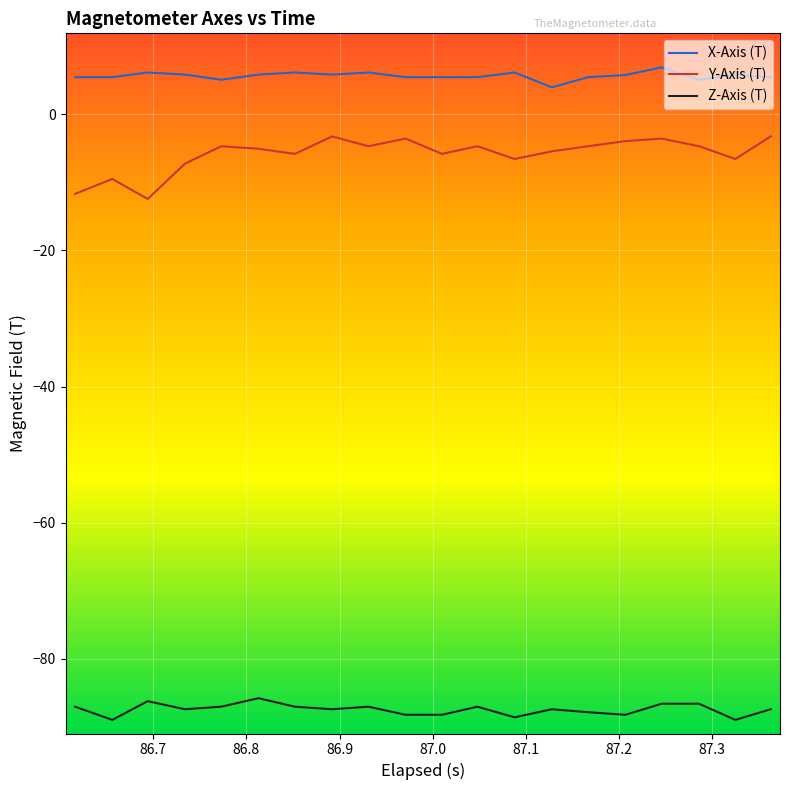

Rank the series by their maximum value, from highest to lowest.

X-Axis (T), Y-Axis (T), Z-Axis (T)